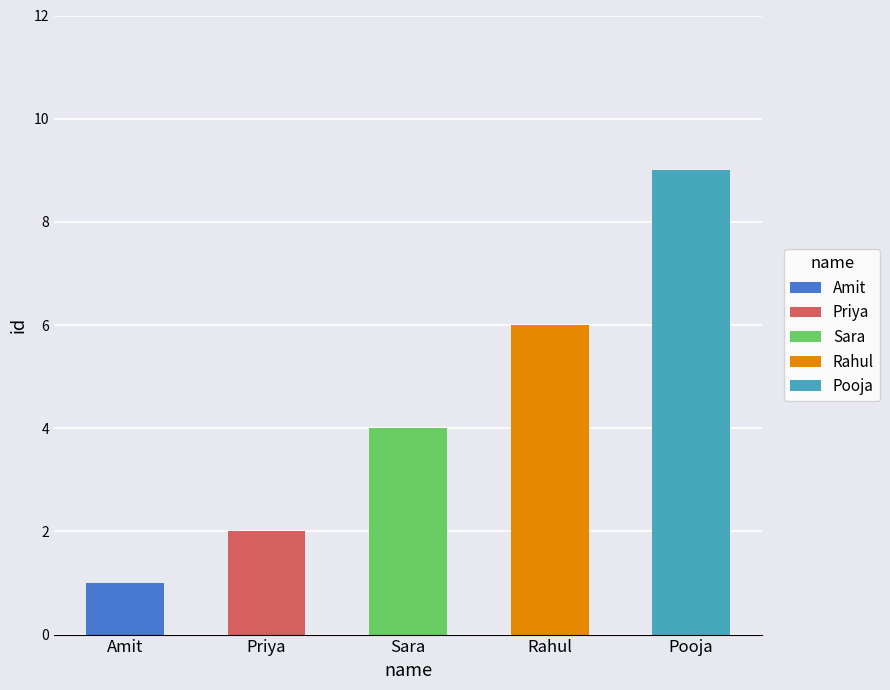

How many data points are less than 4?

2